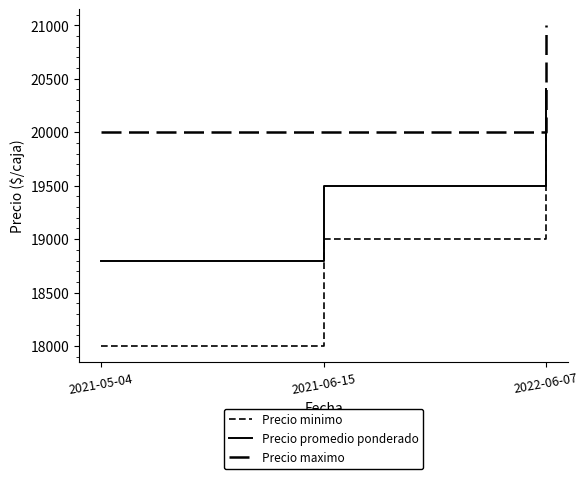

At which label does Precio minimo reach its minimum?

2021-05-04